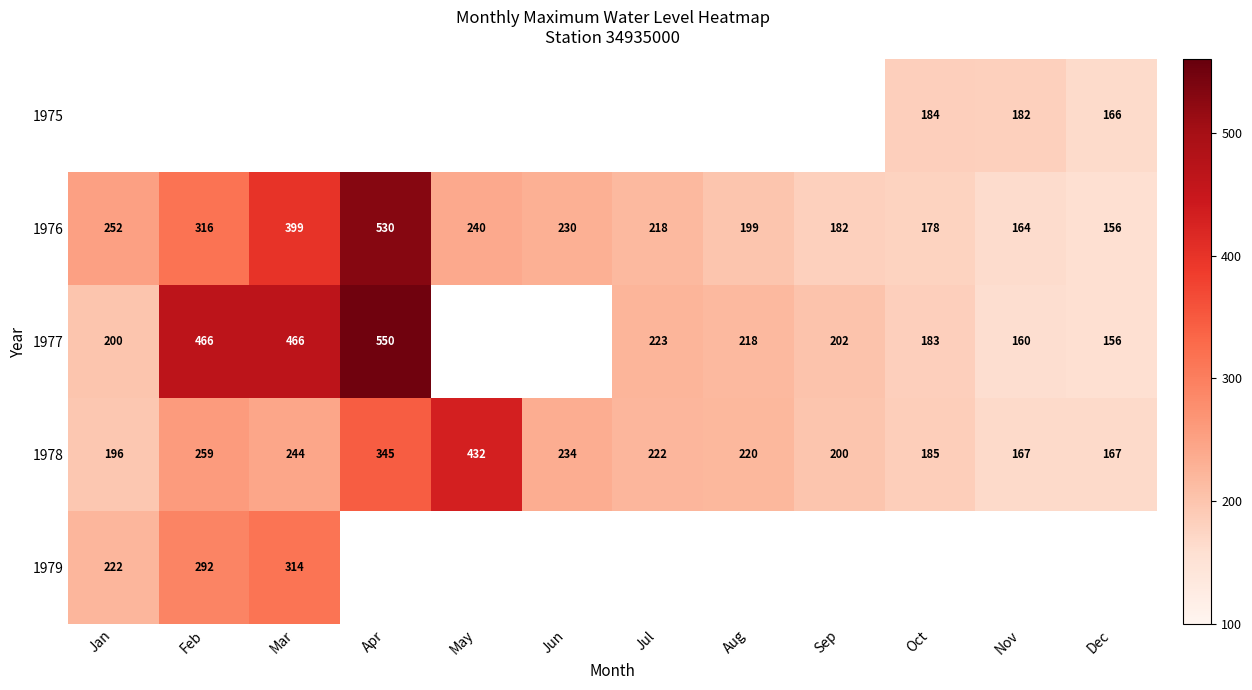

How many values in the 1976 series are below 230?

6